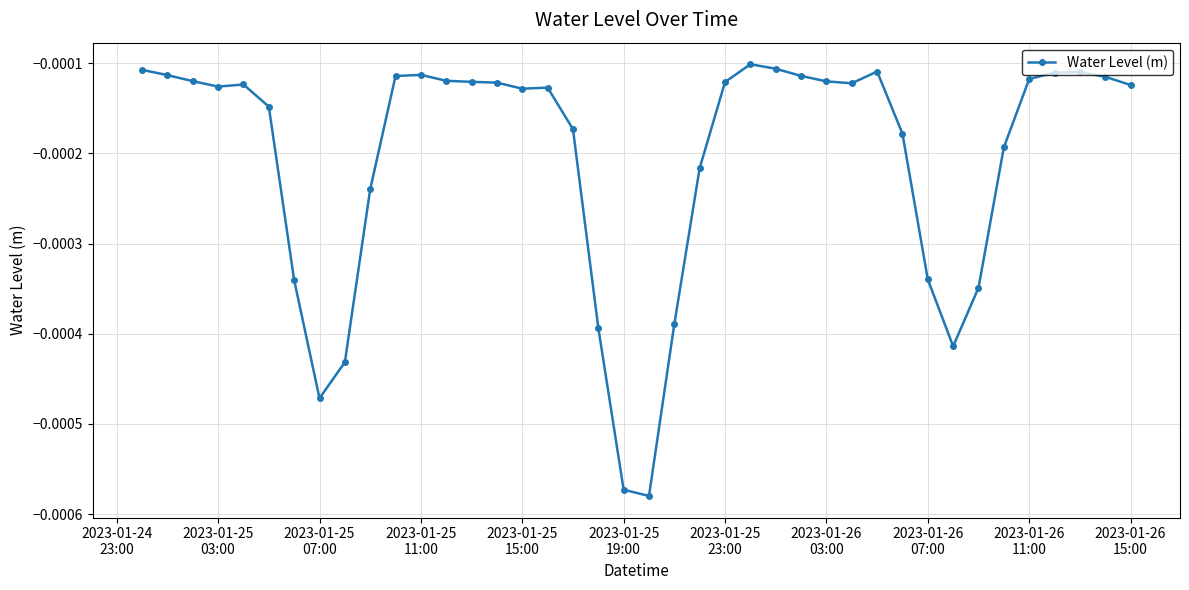

True or false: the data has more than 0 interior local peaks.

True